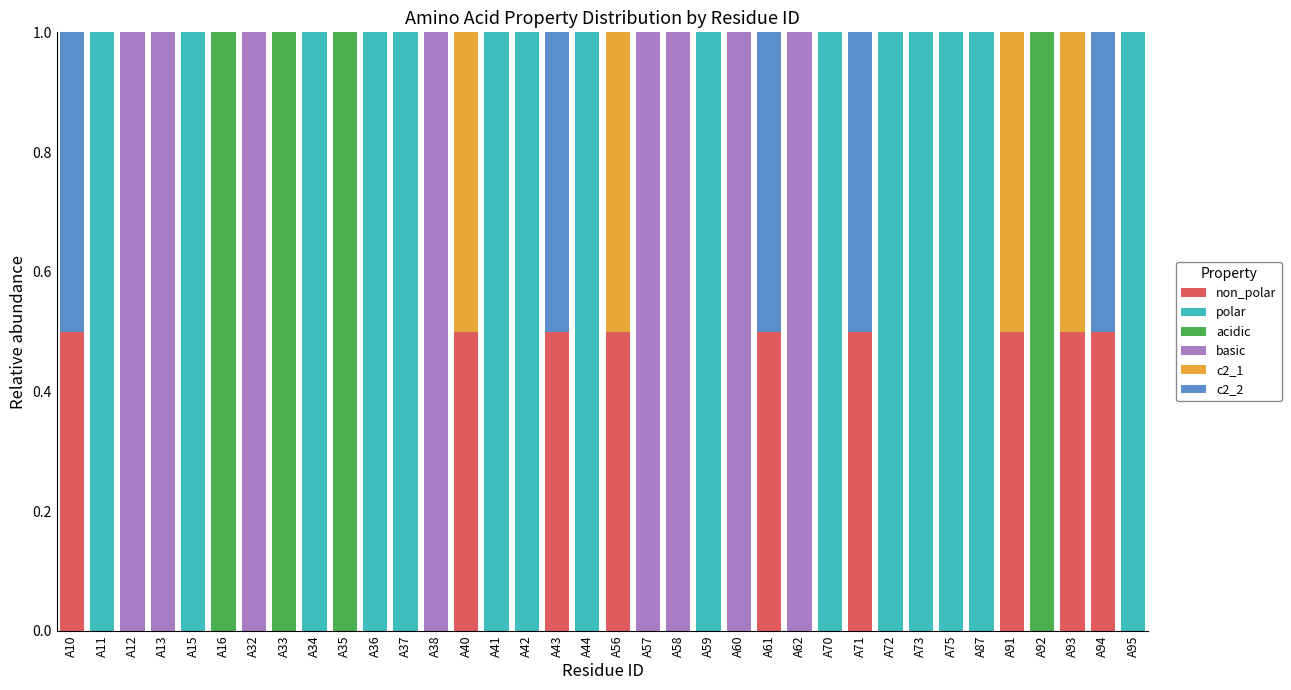

What is the total value across all series at A10?

1.0